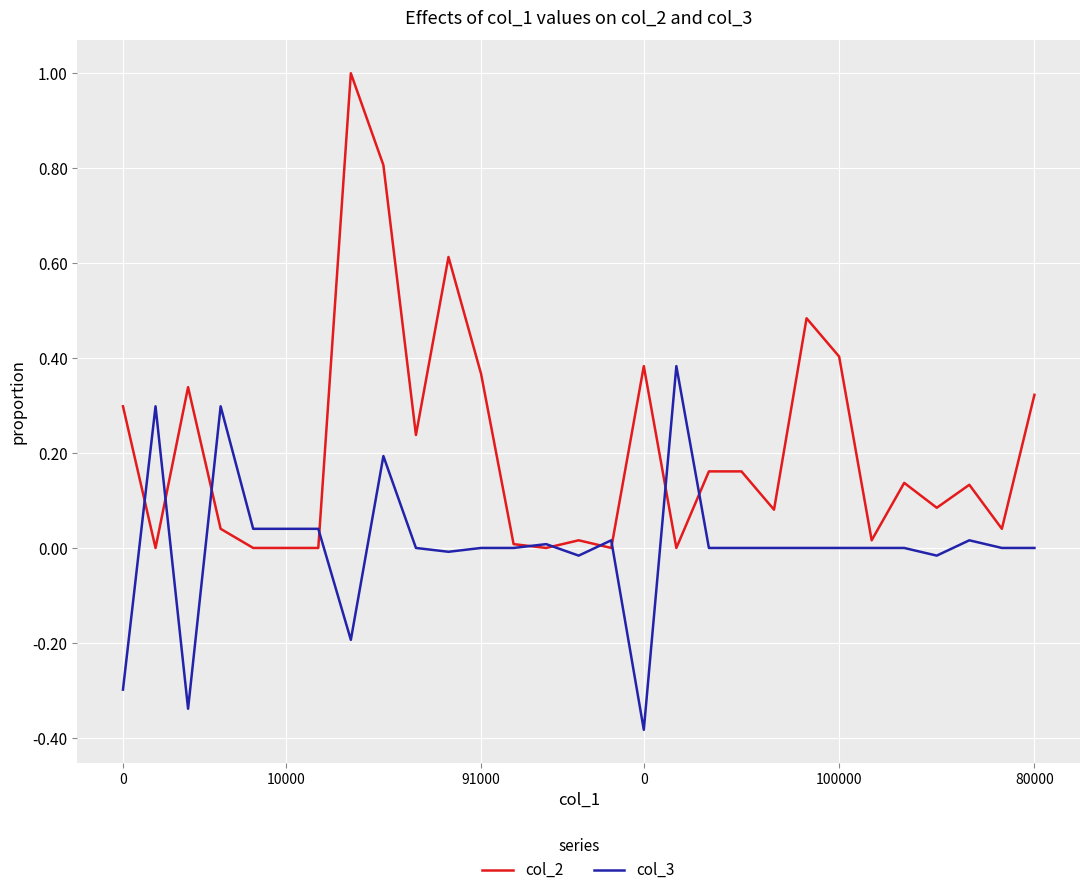

Which series has the widest spread of values?

col_2